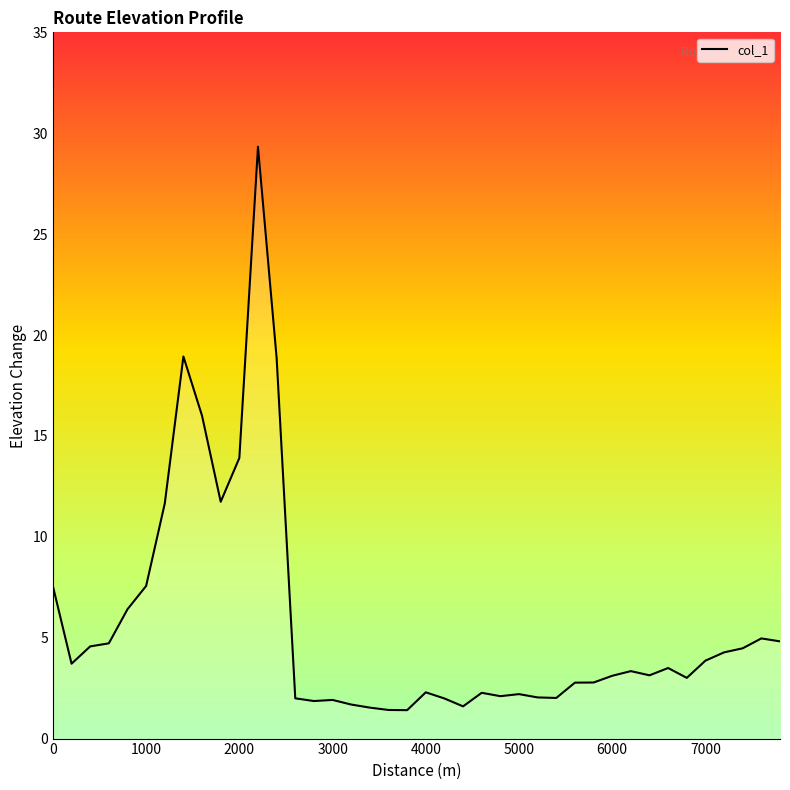

What is the smallest value displayed?

1.4